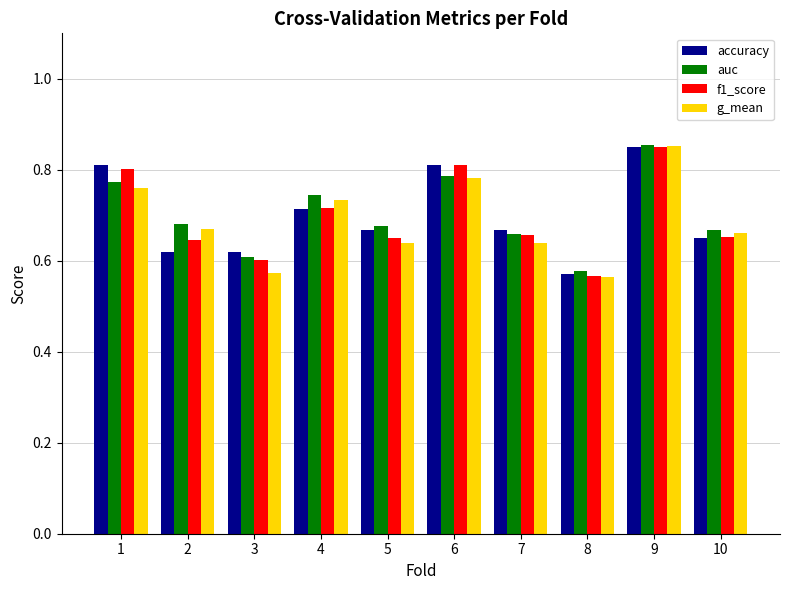

Which label corresponds to the largest value in the chart?

9